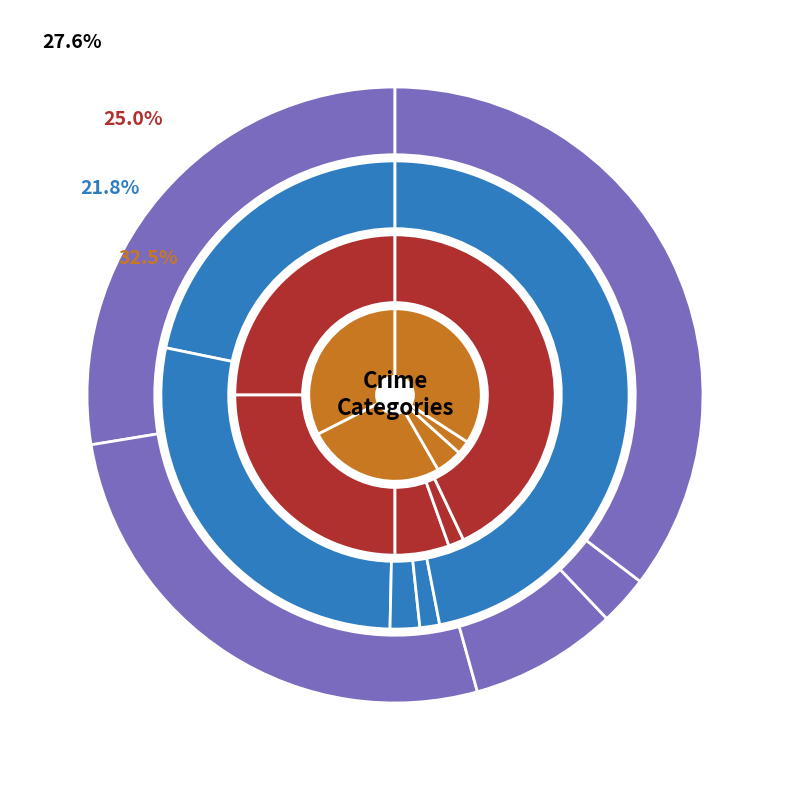

How much of the chart is everything except Aggravated Battery?

73.3%